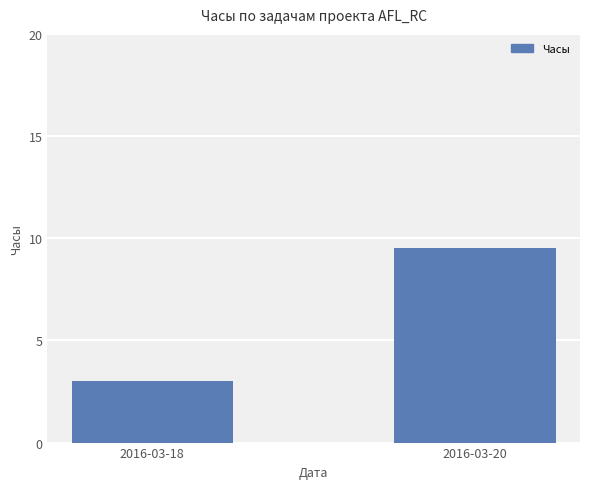

What is the smallest value displayed?

3.0